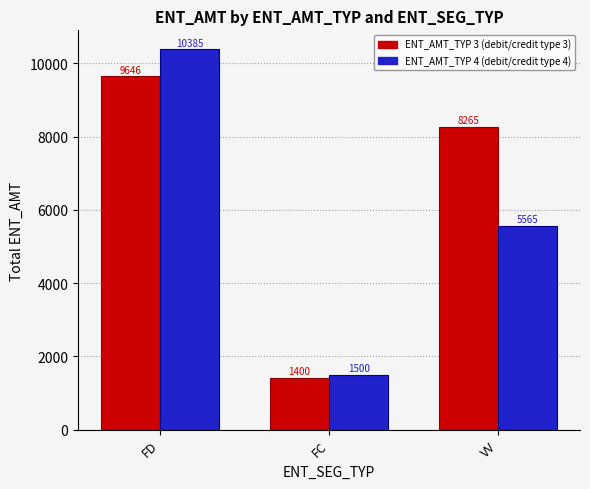

Reading right to left, list all the values displayed in this chart.

ENT_AMT_TYP 3: 8265	1400	9646
ENT_AMT_TYP 4: 5565	1500	10385